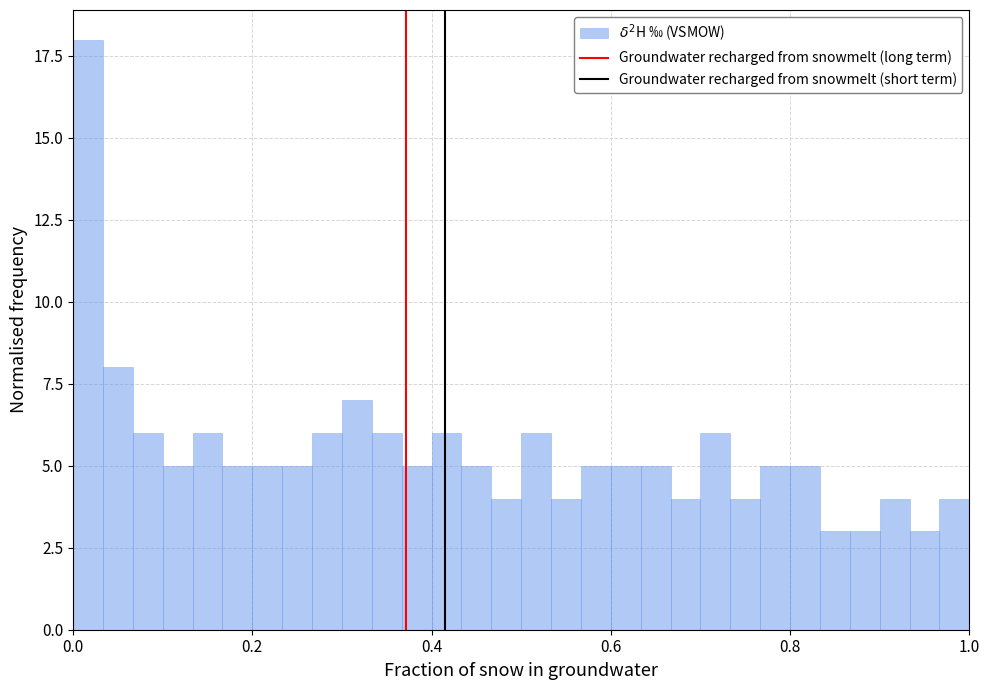

Read against the x-axis, roughly where is the centre of the tallest bar?

0.02